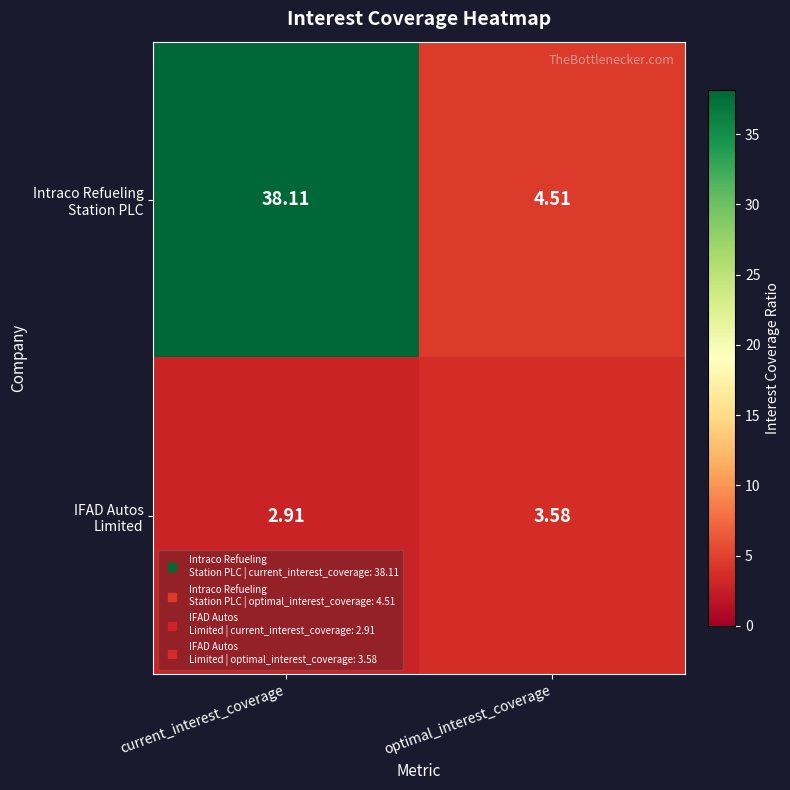

Which label corresponds to the smallest value in the chart?

current_interest_coverage